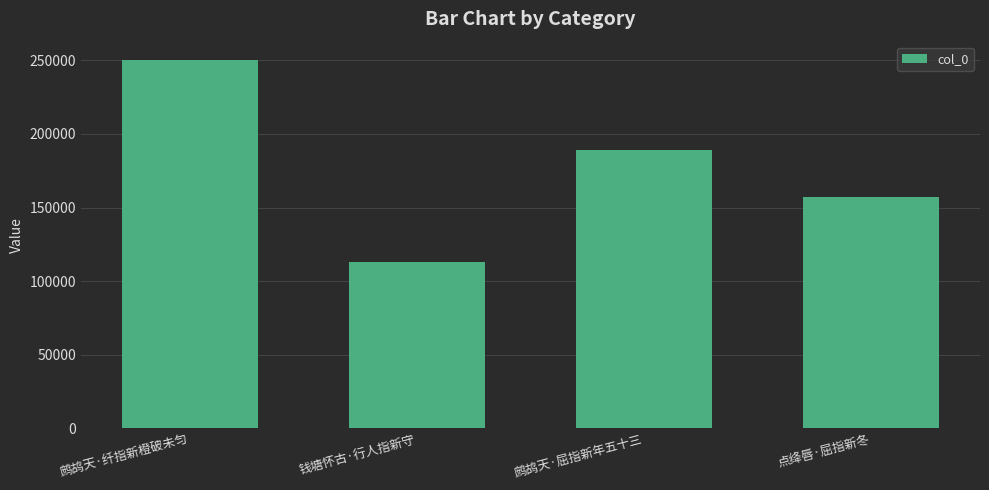

Reading right to left, transcribe all the data shown in this chart.

157193	189264	112867	250154